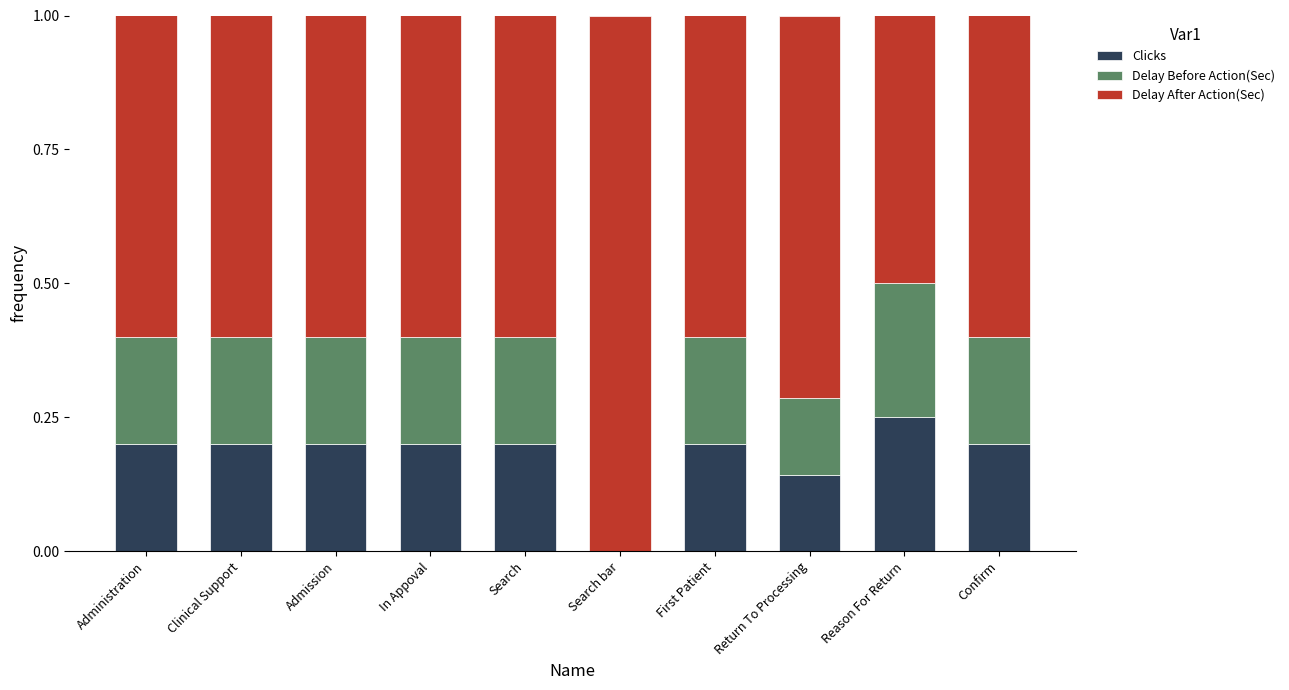

The Clicks series shows 0.2 at Administration. True or false?

True